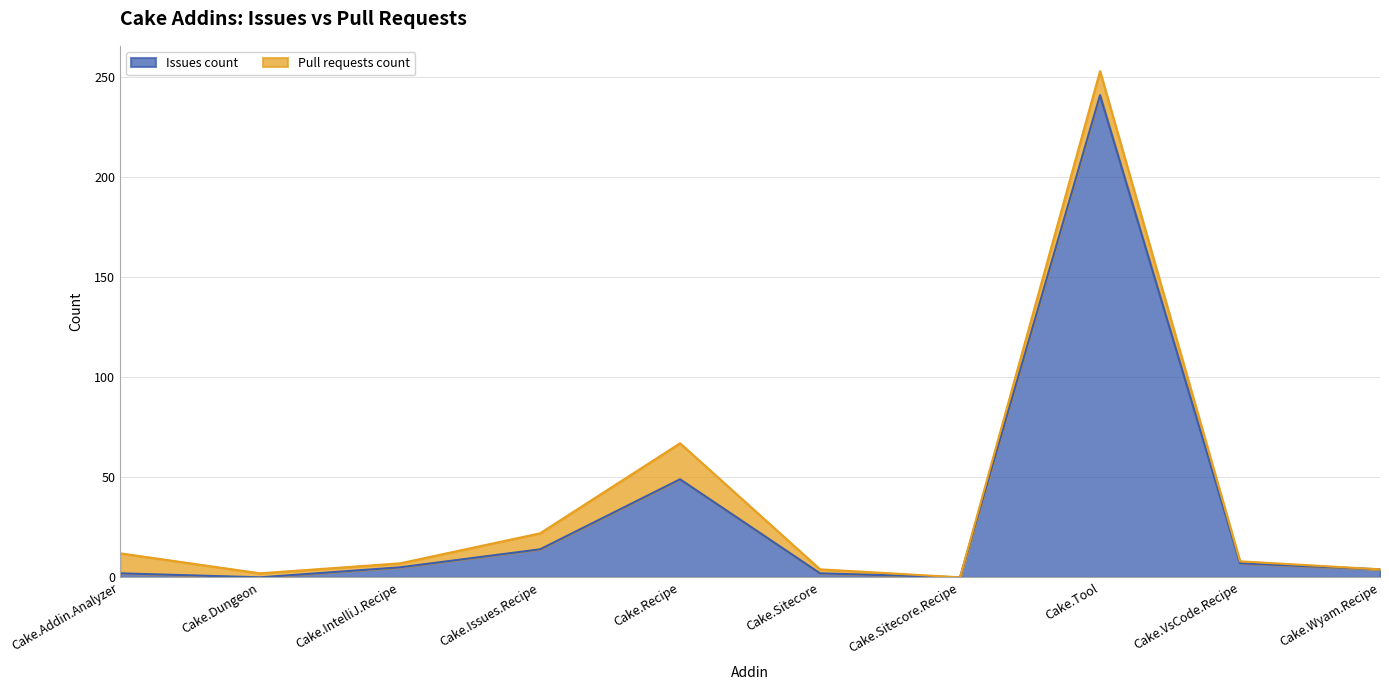

What is the sum of all values?

324